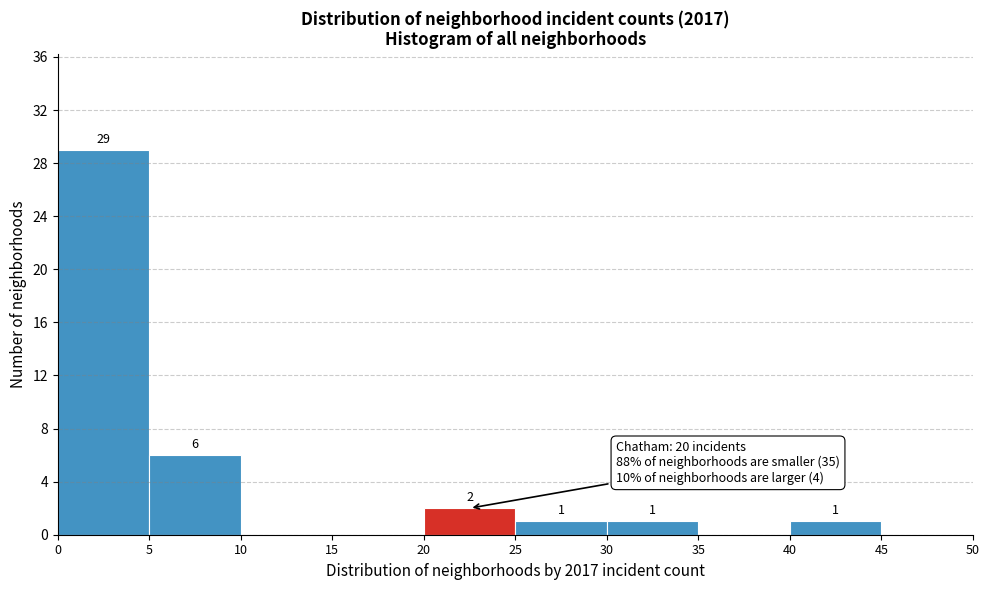

Which range on the x-axis has the tallest bar?

0 to 5